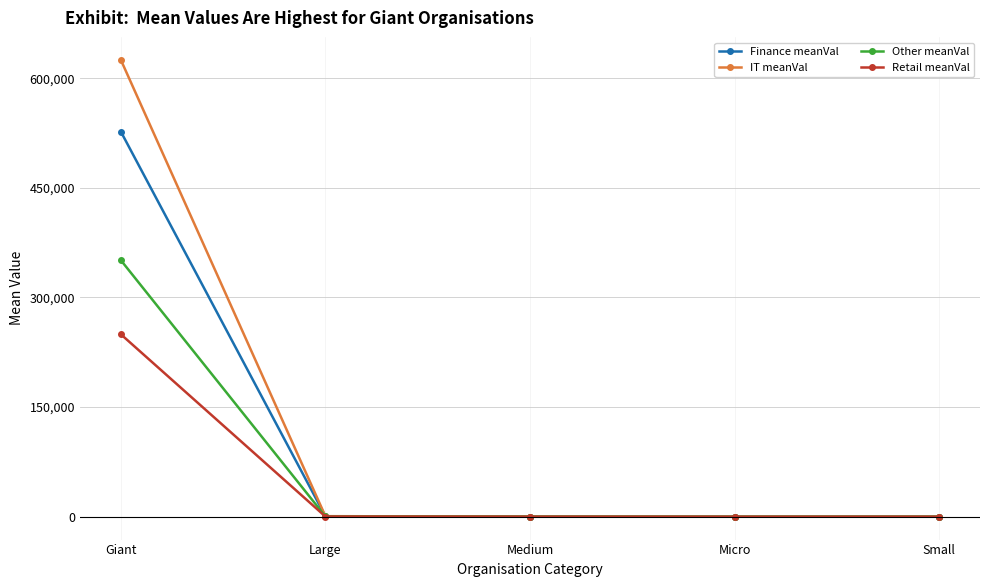

What is the maximum value shown in the chart?

625046